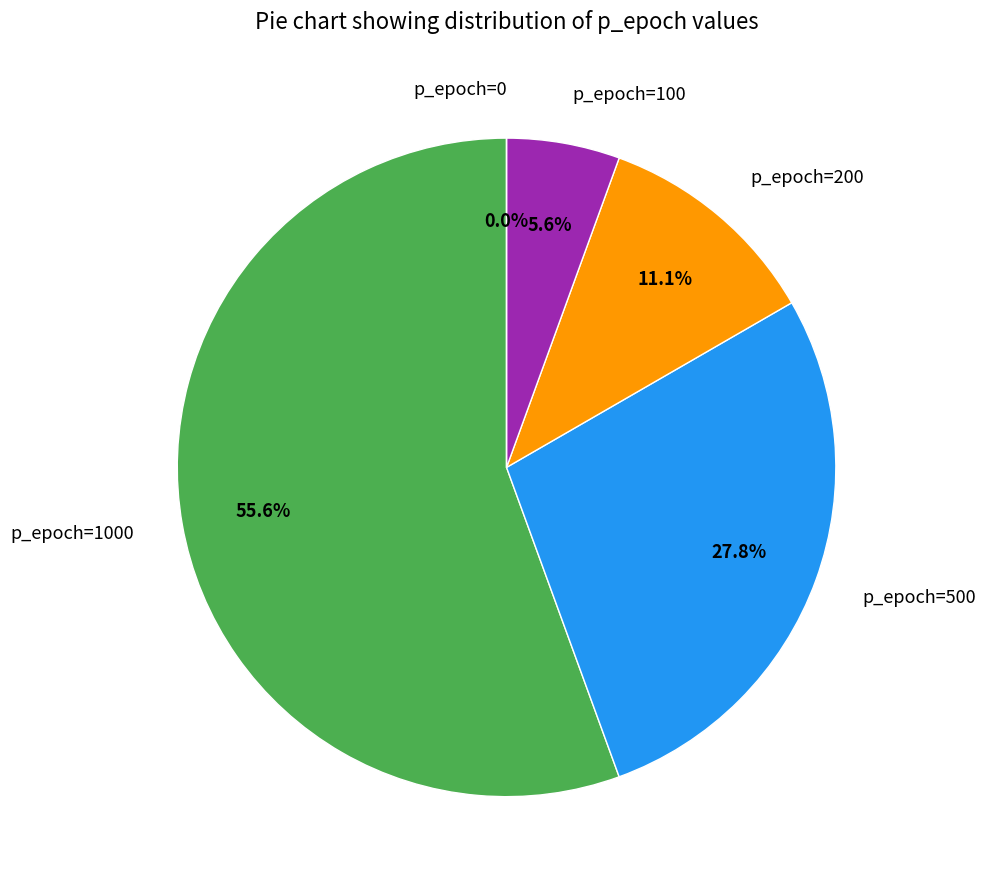

To the nearest percent, what percentage of the pie is p_epoch=500?

28%